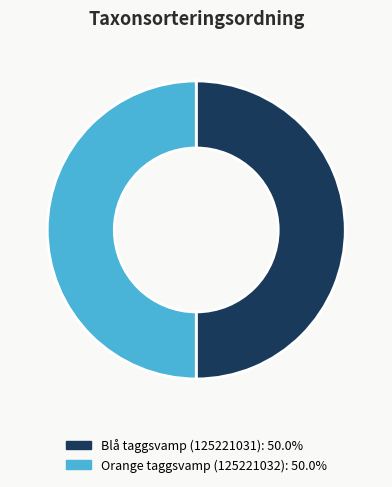

Is the sum of Orange taggsvamp (125221032) and Blå taggsvamp (125221031) greater than half?

Yes